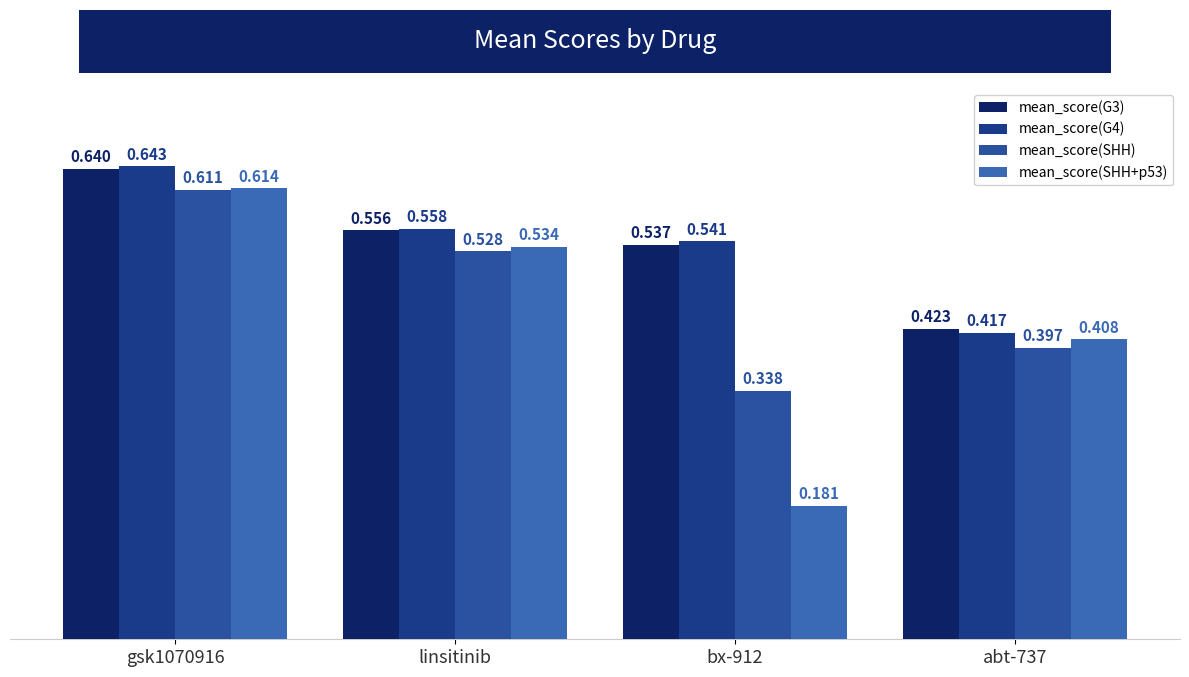

What is the highest value of the mean_score(SHH) series?

0.6